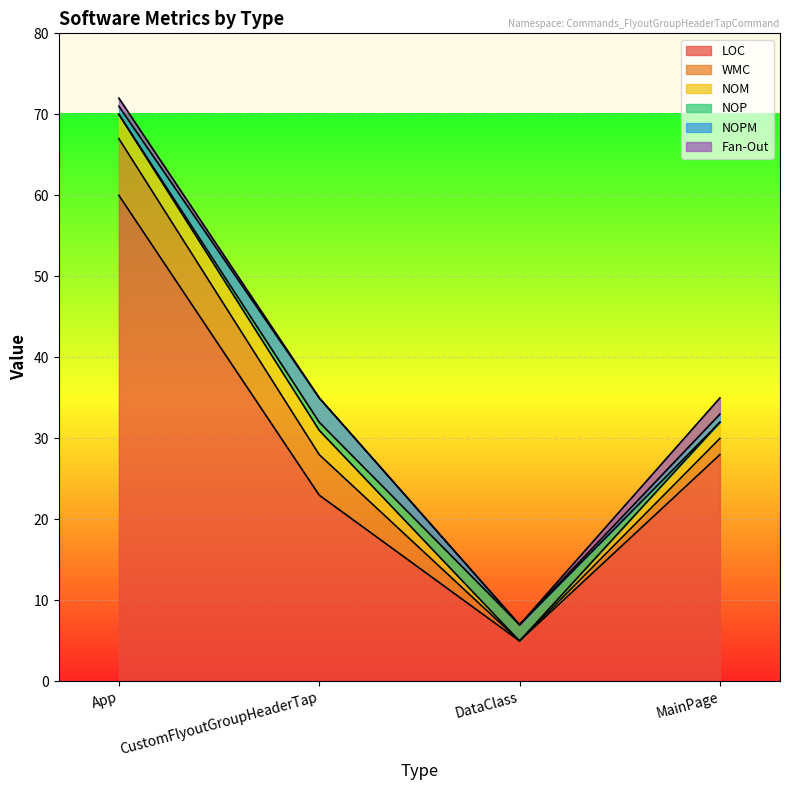

Rank the categories by Fan-Out value from highest to lowest.

MainPage, App, CustomFlyoutGroupHeaderTap, DataClass